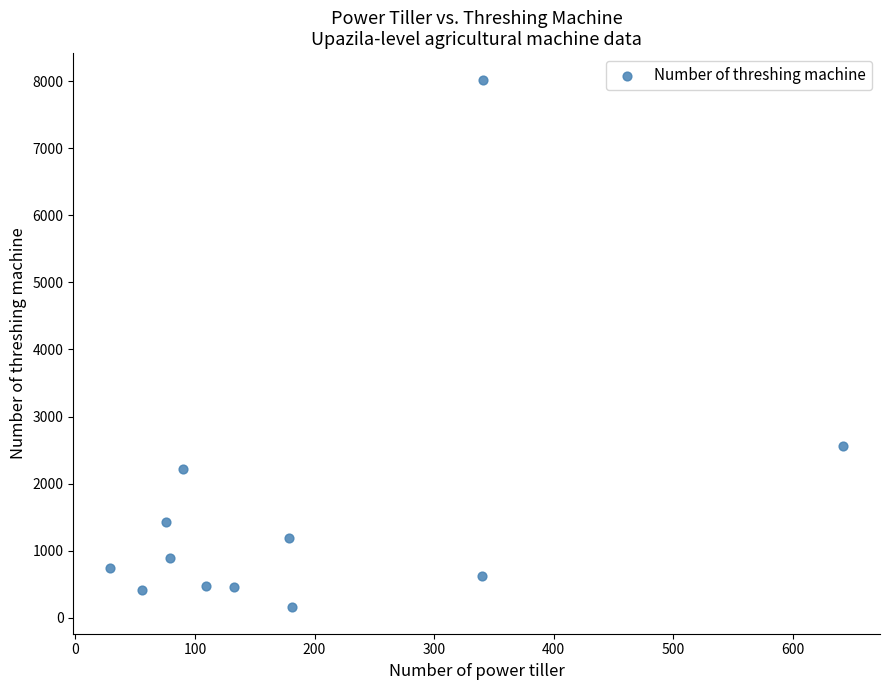

What Y value in the scatter plot is closest to 4090?

2562